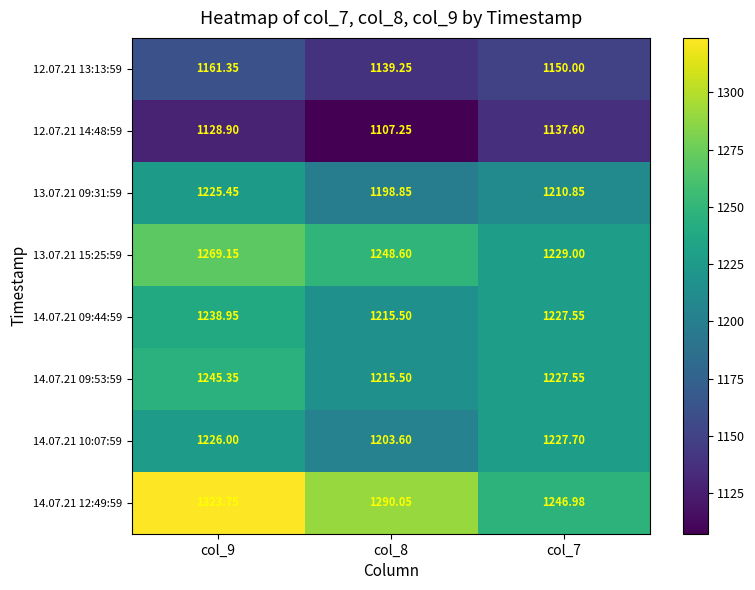

Rank the series at col_9 from highest to lowest value.

14.07.21 12:49:59, 13.07.21 15:25:59, 14.07.21 09:53:59, 14.07.21 09:44:59, 14.07.21 10:07:59, 13.07.21 09:31:59, 12.07.21 13:13:59, 12.07.21 14:48:59